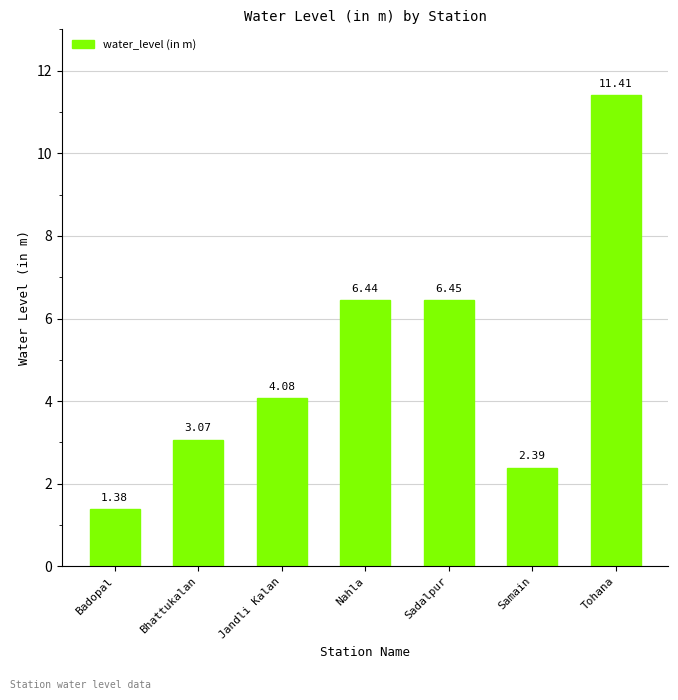

Which category has the lowest value across all series?

Badopal